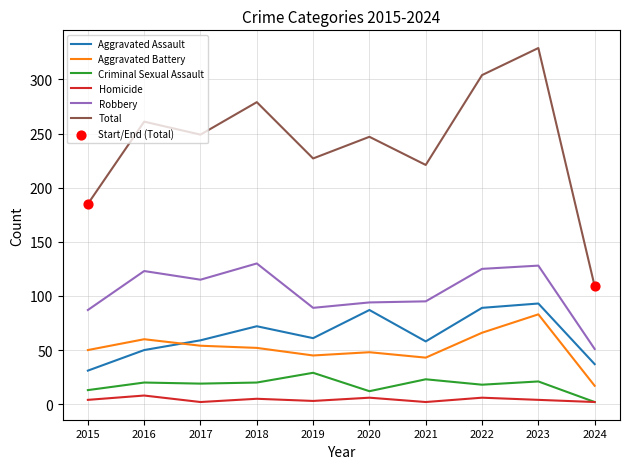

At which category is the sum across all series the highest?

2023